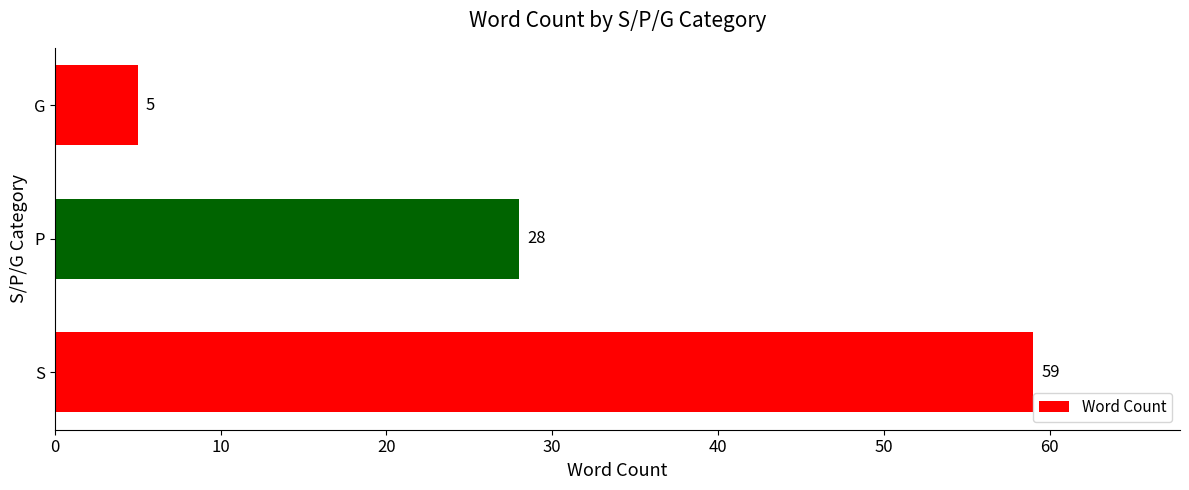

At which label is the value closest to 32?

P